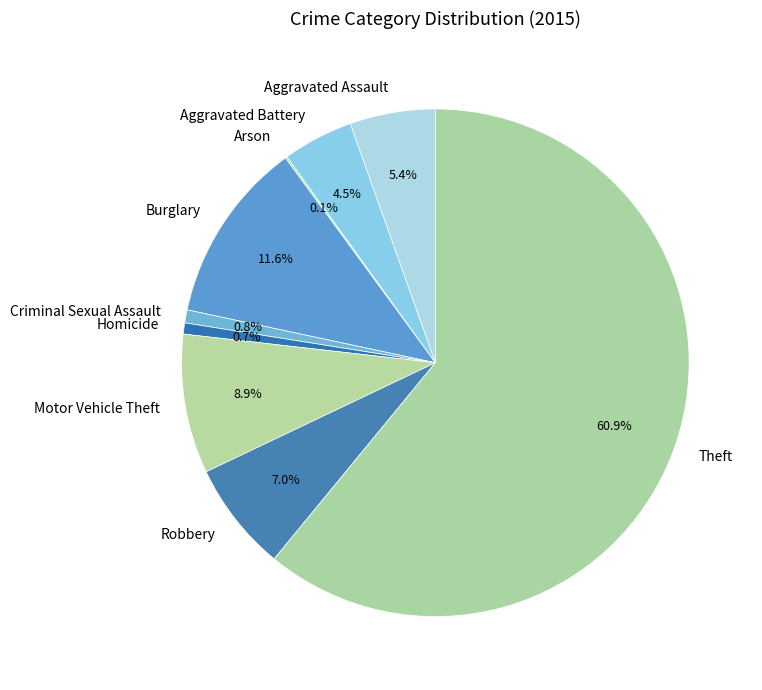

Between Aggravated Battery and Motor Vehicle Theft, which is larger?

Motor Vehicle Theft